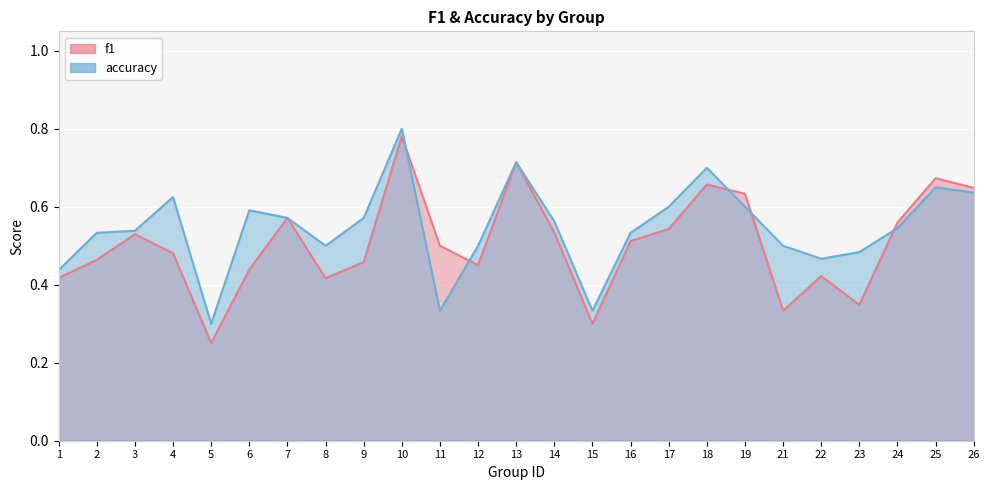

Count the number of data series in this chart.

2